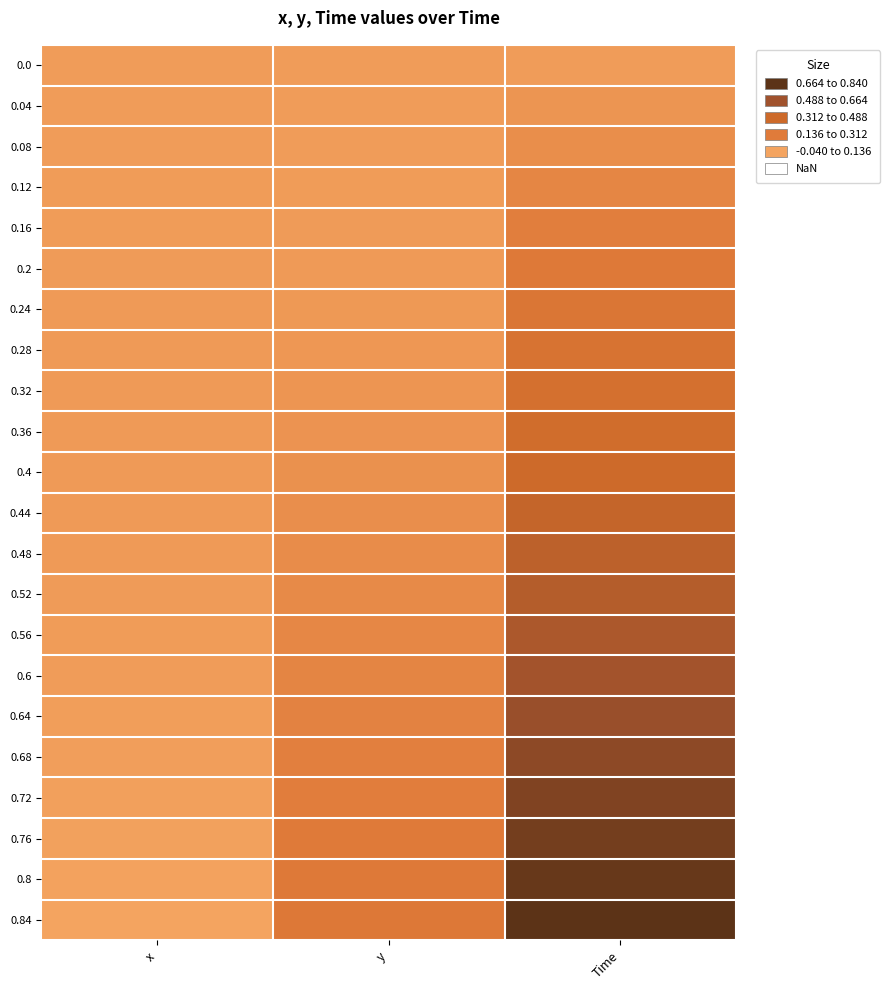

At x, list the series in order from smallest to largest.

0.84, 0.8, 0.76, 0.72, 0.68, 0.64, 0.6, 0.0, 0.04, 0.08, 0.12, 0.56, 0.16, 0.52, 0.2, 0.48, 0.24, 0.44, 0.28, 0.4, 0.32, 0.36